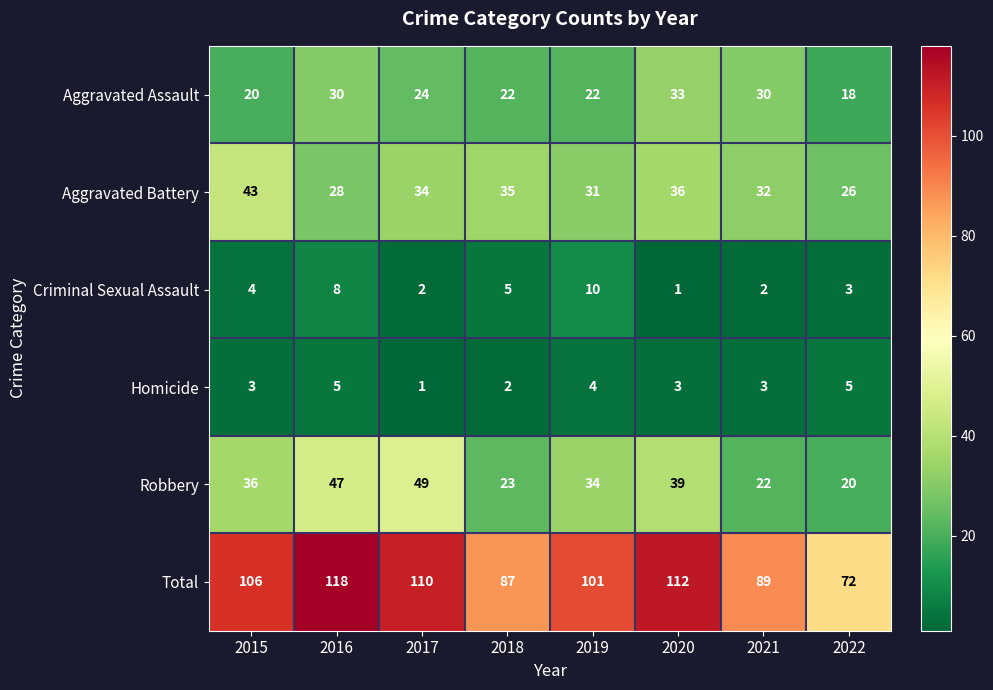

Which label corresponds to the largest value in the chart?

2016